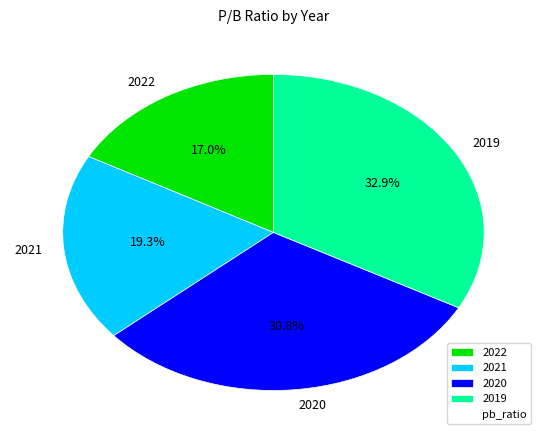

Is there any slice that represents more than half of the pie?

No